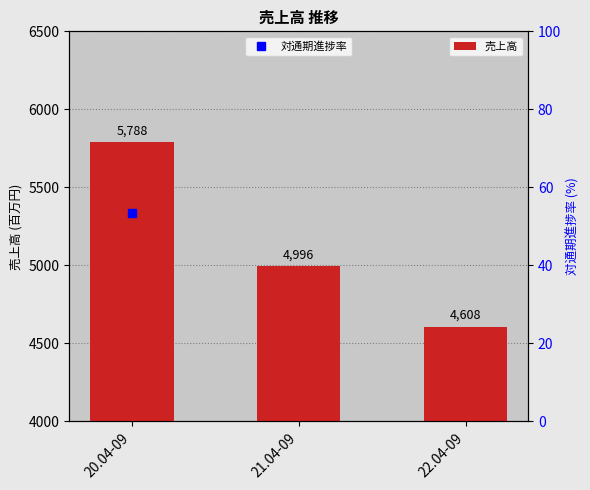

Reading left to right, transcribe all the data shown in this chart.

20.04-09=5788	21.04-09=4996	22.04-09=4608